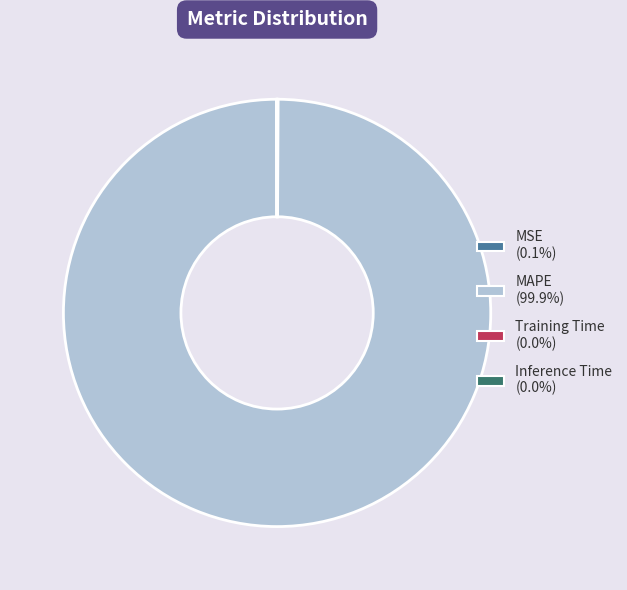

Is MAPE the majority of the pie?

Yes